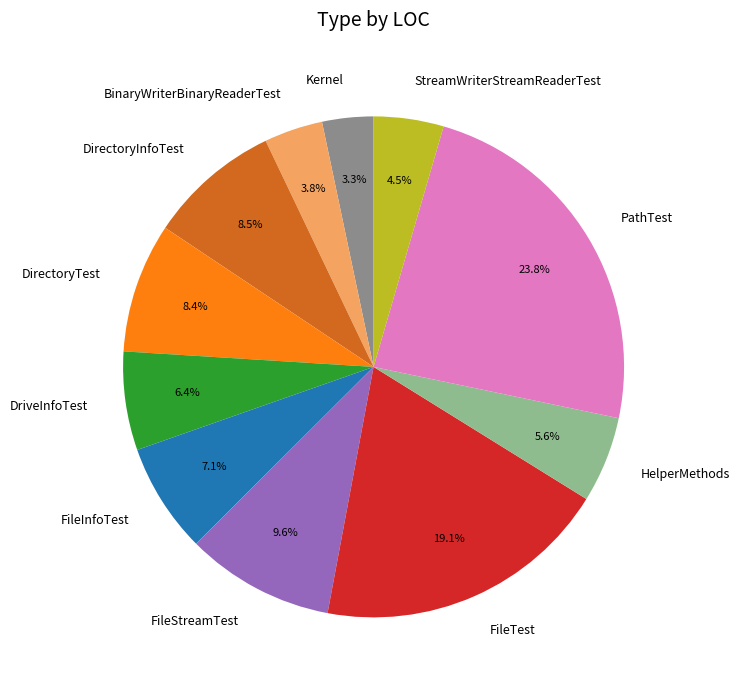

Count the number of slices in the pie.

11